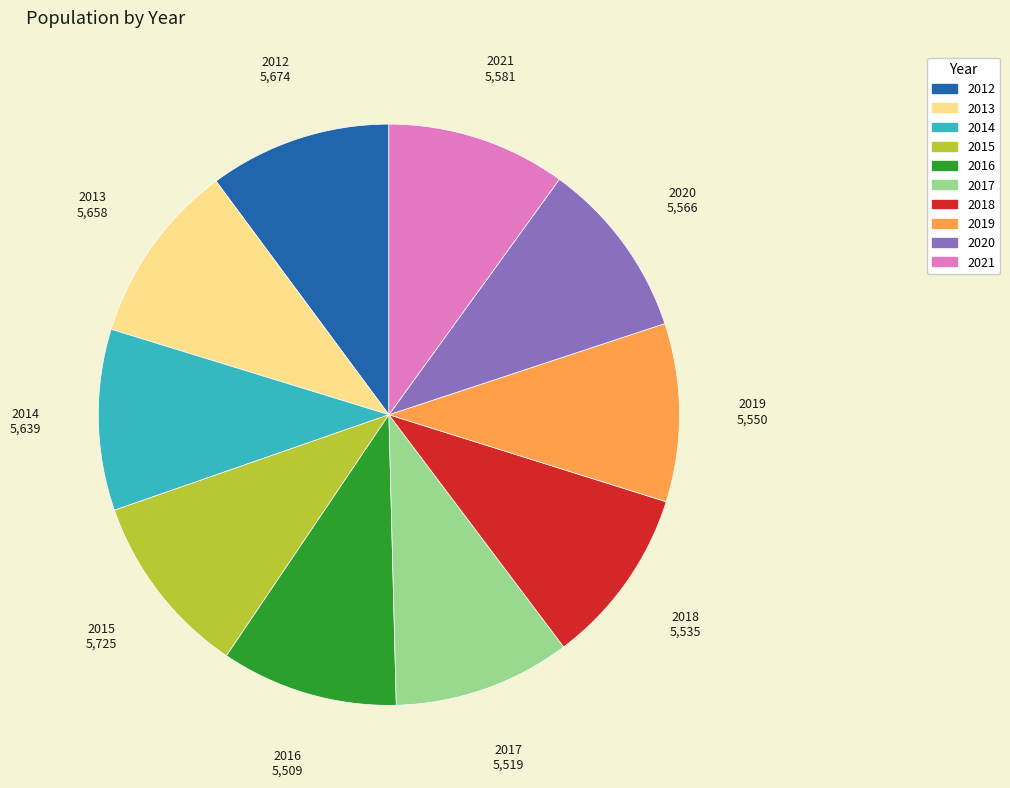

Is there a majority slice in this chart?

No